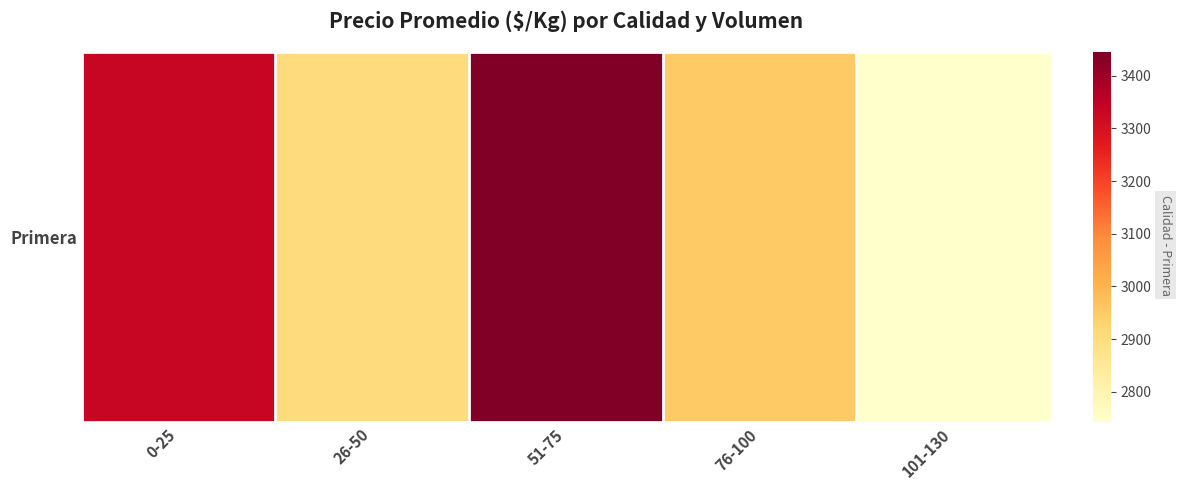

Rank the categories by value from lowest to highest.

101-130, 26-50, 76-100, 0-25, 51-75